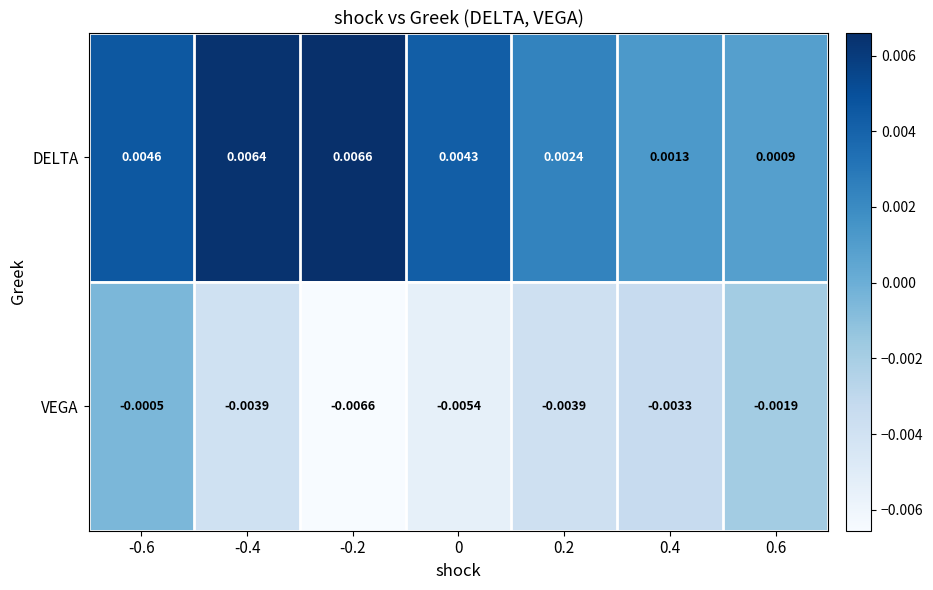

Which series has the widest spread of values?

VEGA